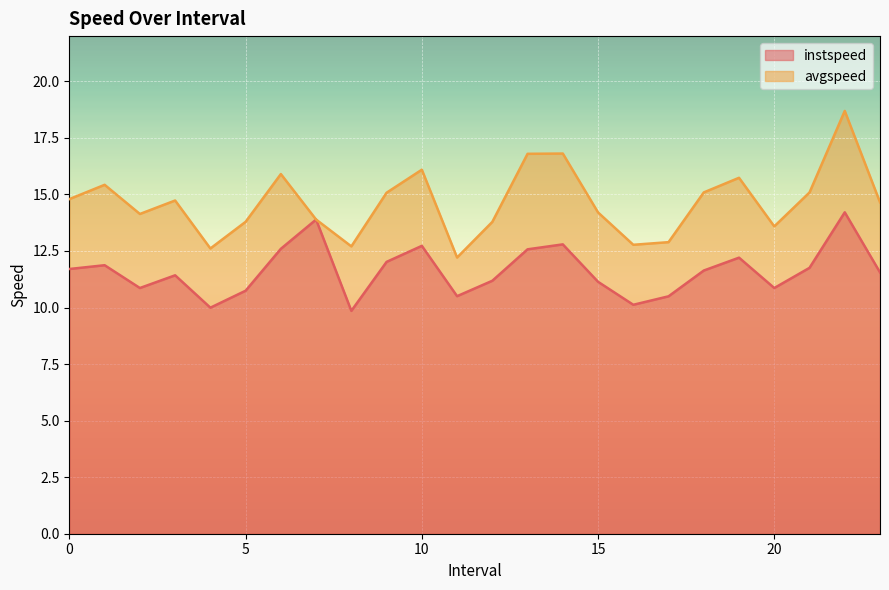

Which category has the highest value across all series?

22.0